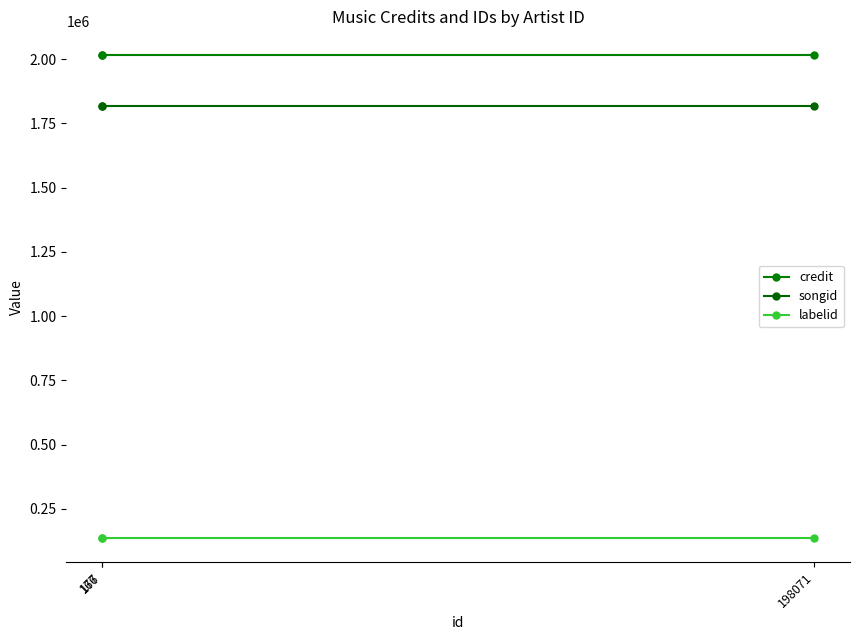

True or false: labelid has a value of 47079 at 198071.

False